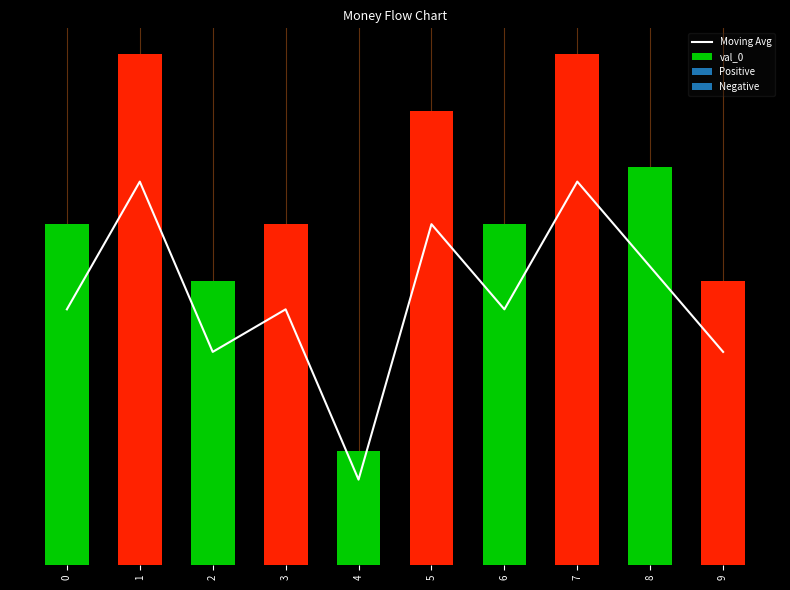

Rank the categories by value from lowest to highest.

4, 2, 9, 0, 3, 6, 8, 5, 1, 7